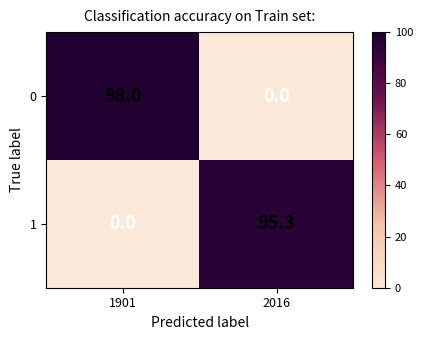

The value of 1 at 1901 is 46.9. True or false?

False